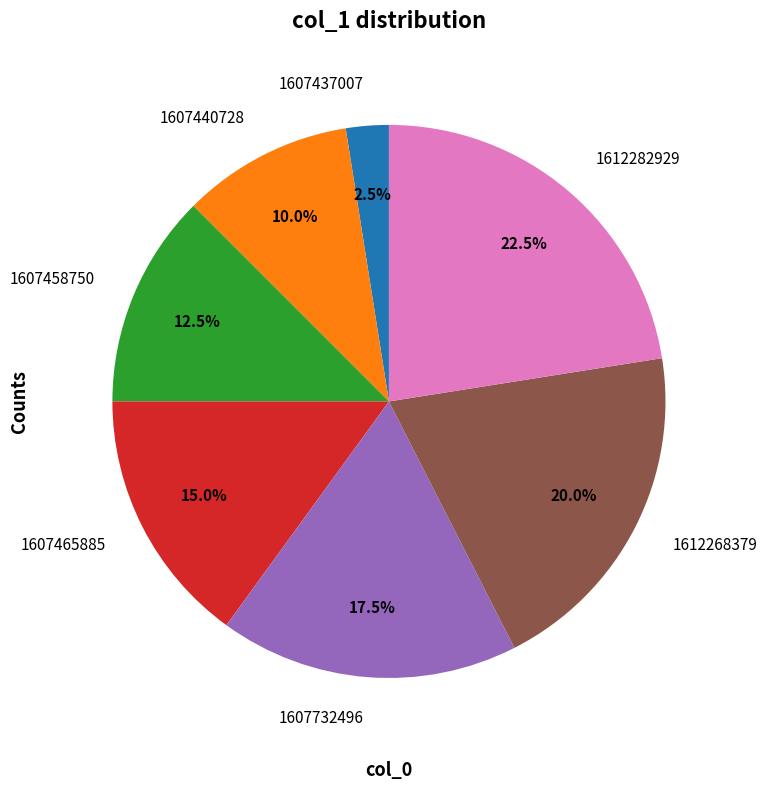

Which category has the smallest portion of the pie?

1607437007